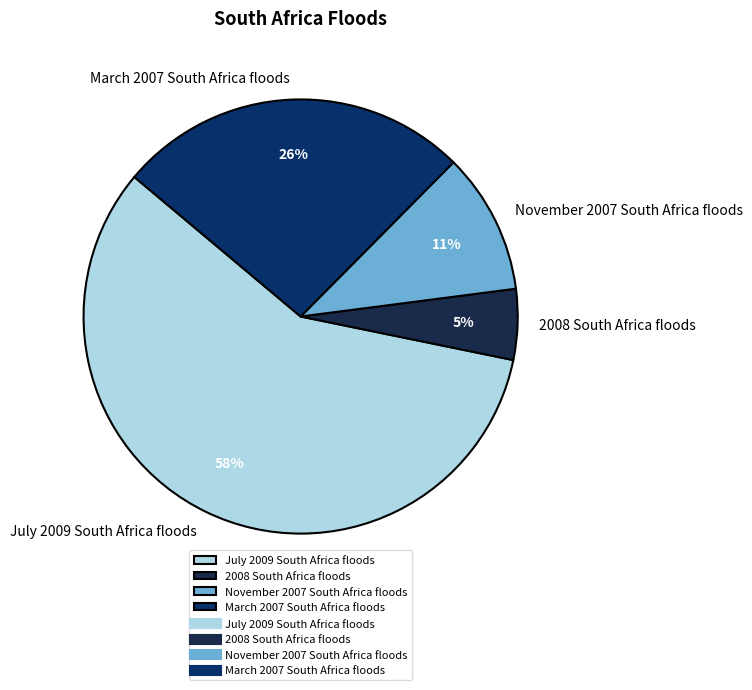

Combined, do November 2007 South Africa floods and July 2009 South Africa floods account for over 50%?

Yes